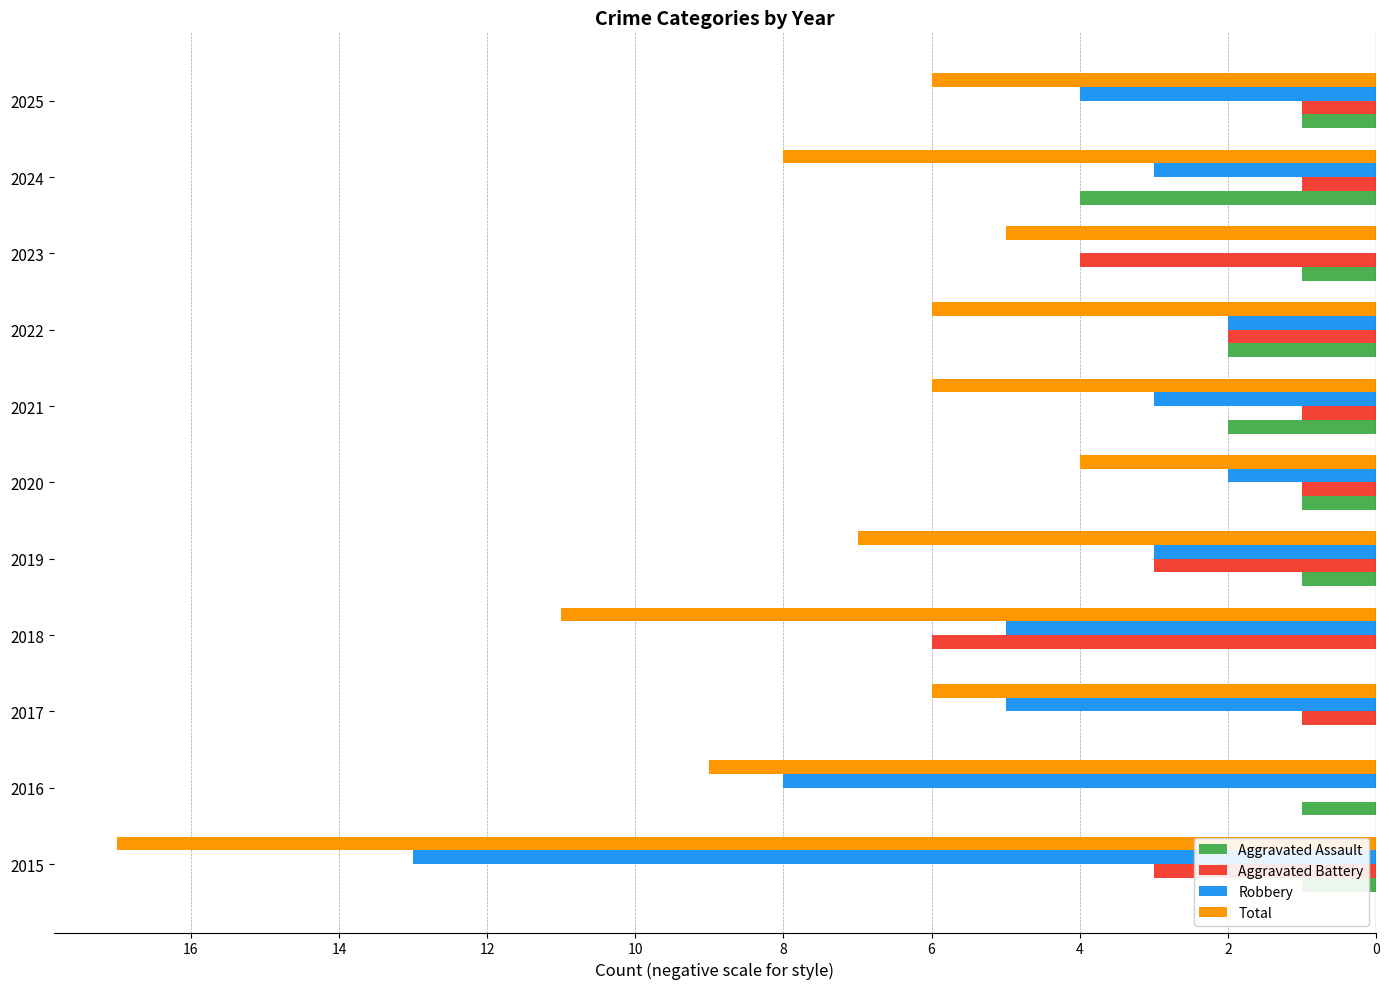

What are all the series names shown in the legend?

Aggravated Assault, Aggravated Battery, Robbery, Total